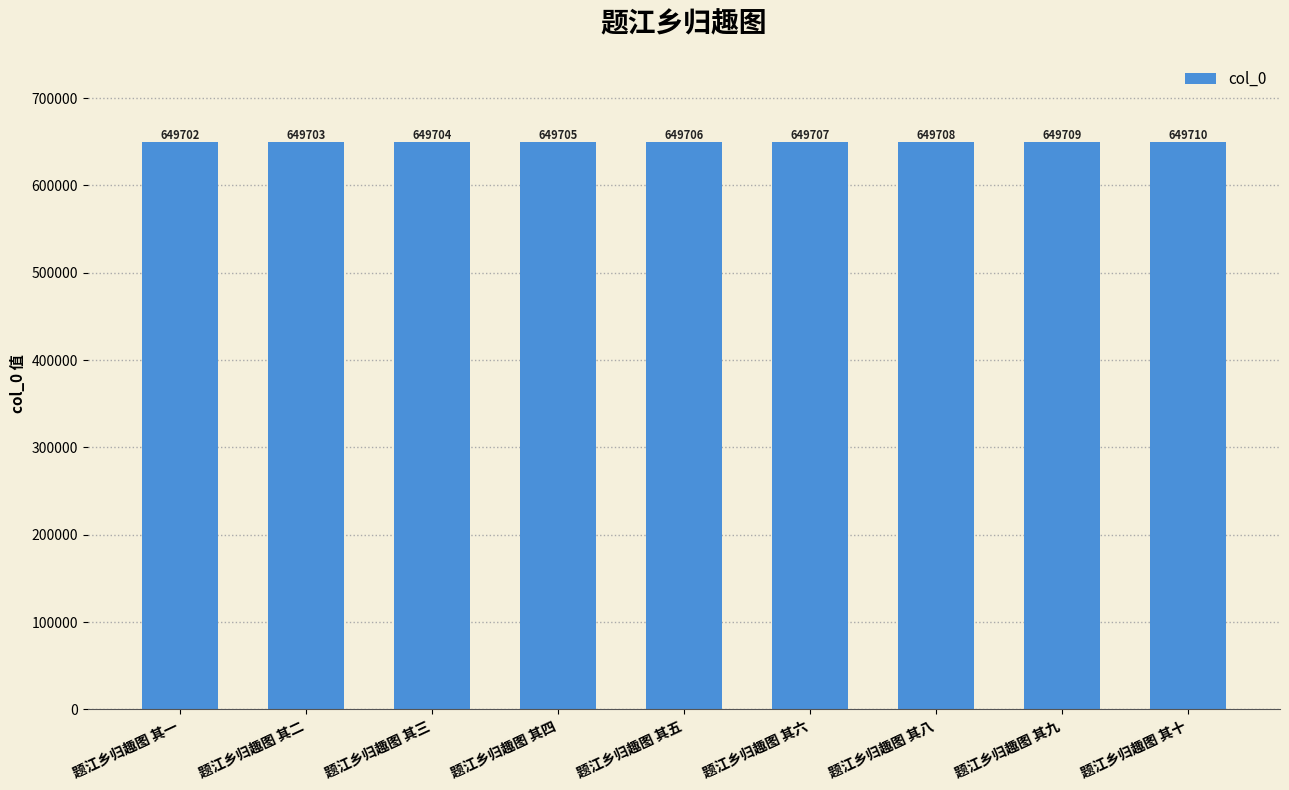

What is the maximum value shown in the chart?

649710